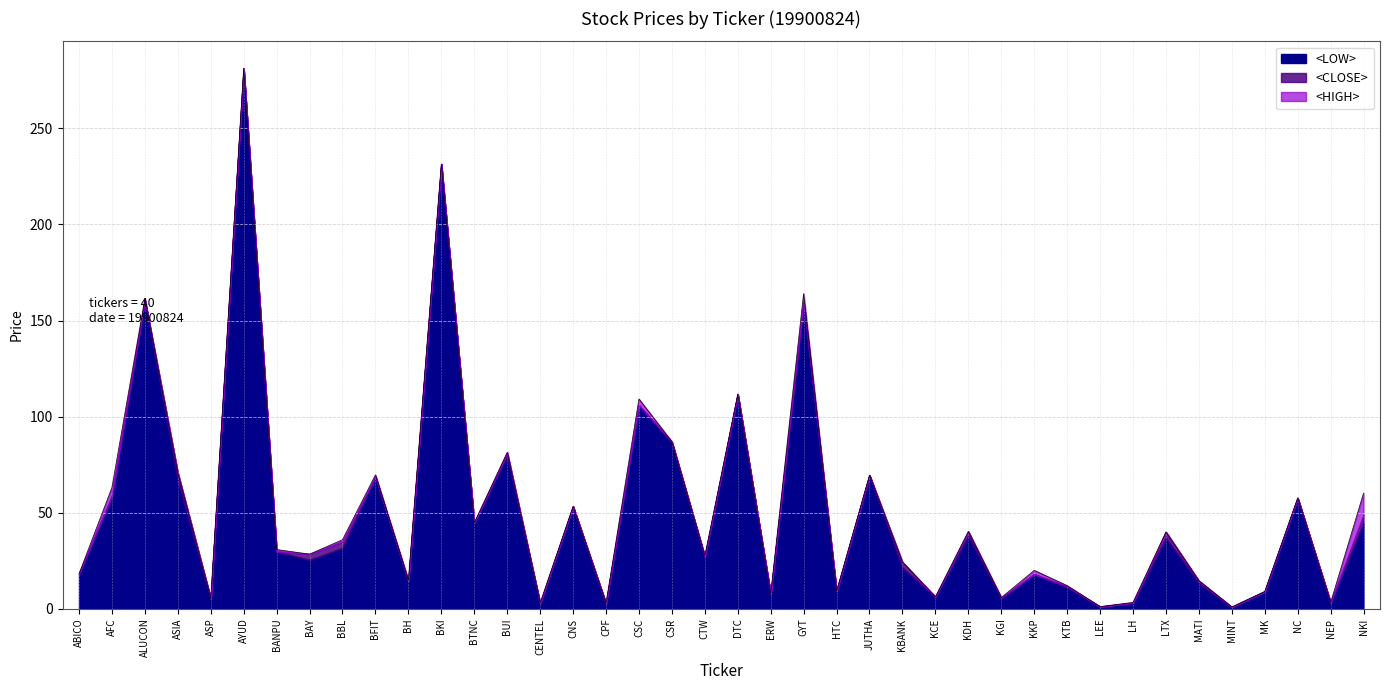

True or false: <CLOSE> and <HIGH> cross at least once.

False